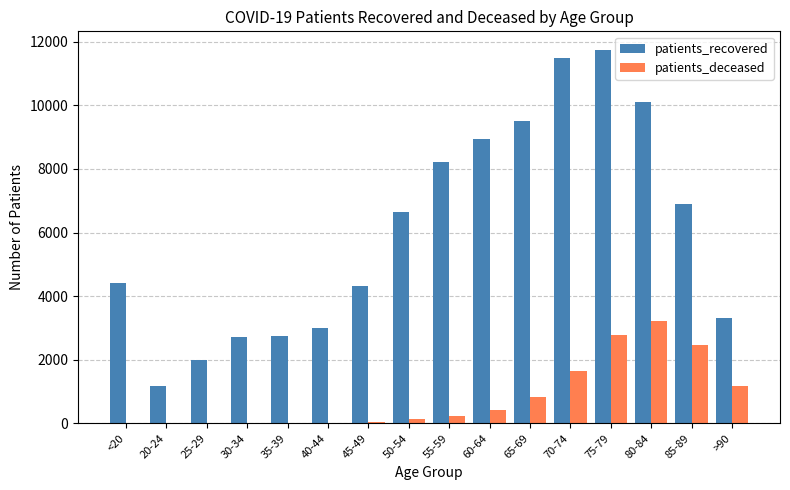

Is it true that patients_recovered equals 5453 at 70-74?

False